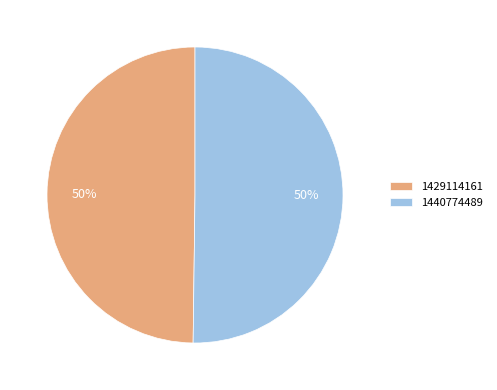

To the nearest percent, what percentage of the pie is 1440774489?

50%